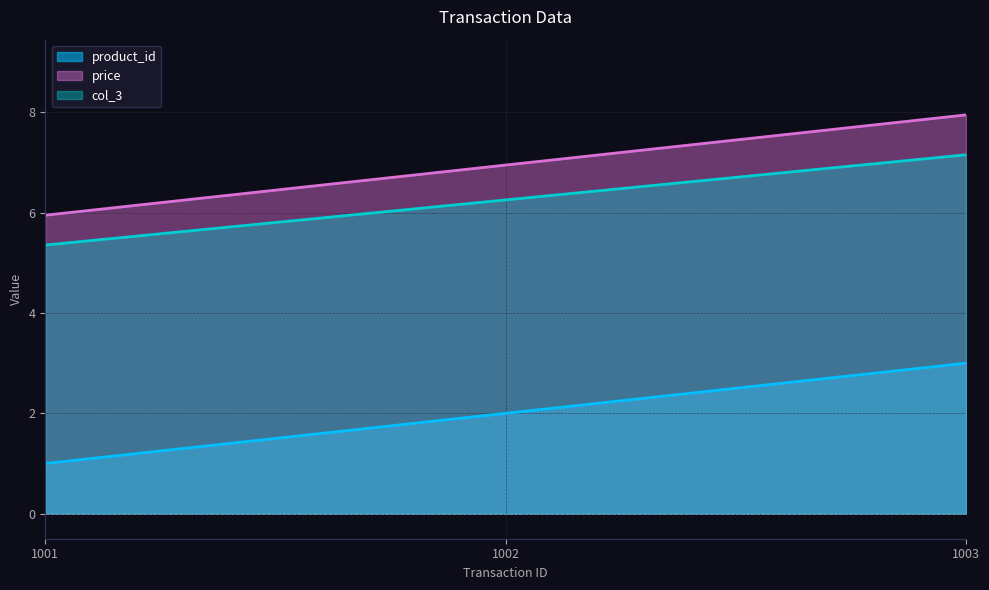

What value does the product_id series have at 1002?

2.0